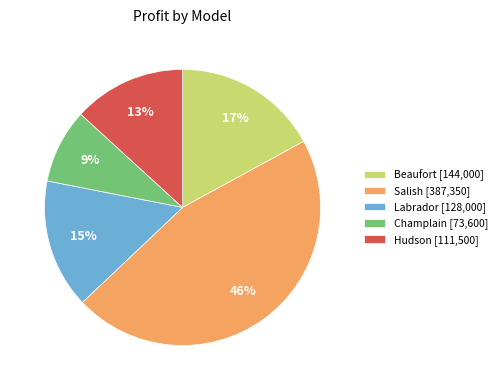

What is the smallest slice in the pie chart?

Champlain